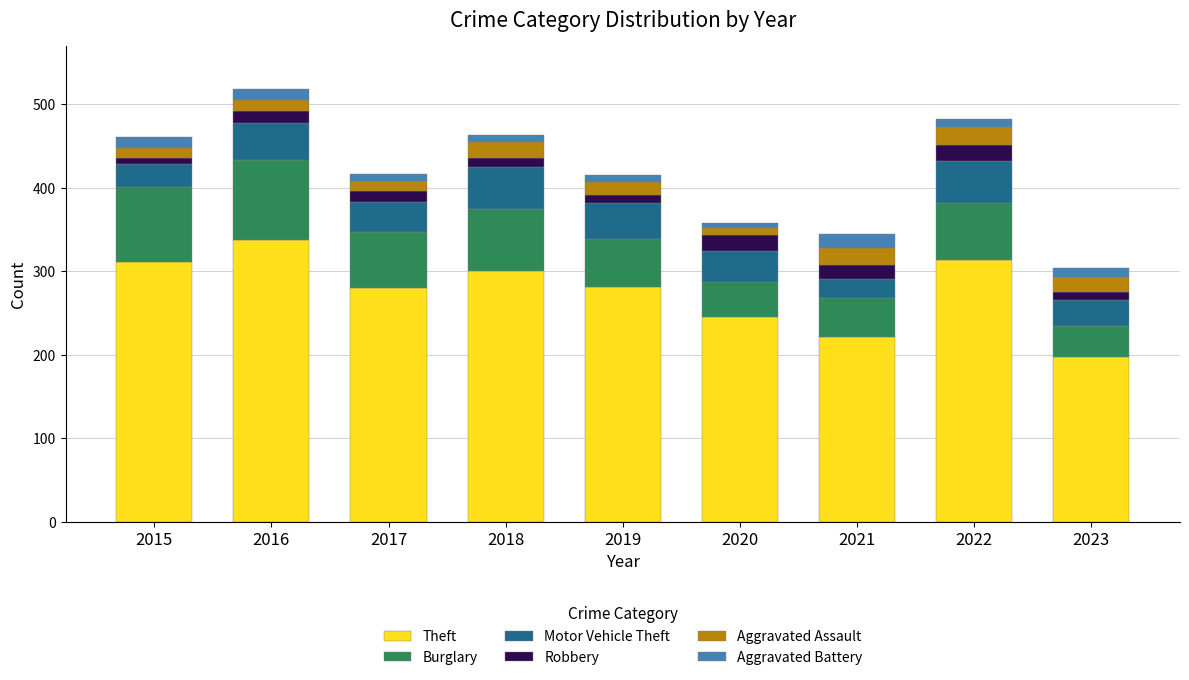

At which label does Theft reach its minimum?

2023